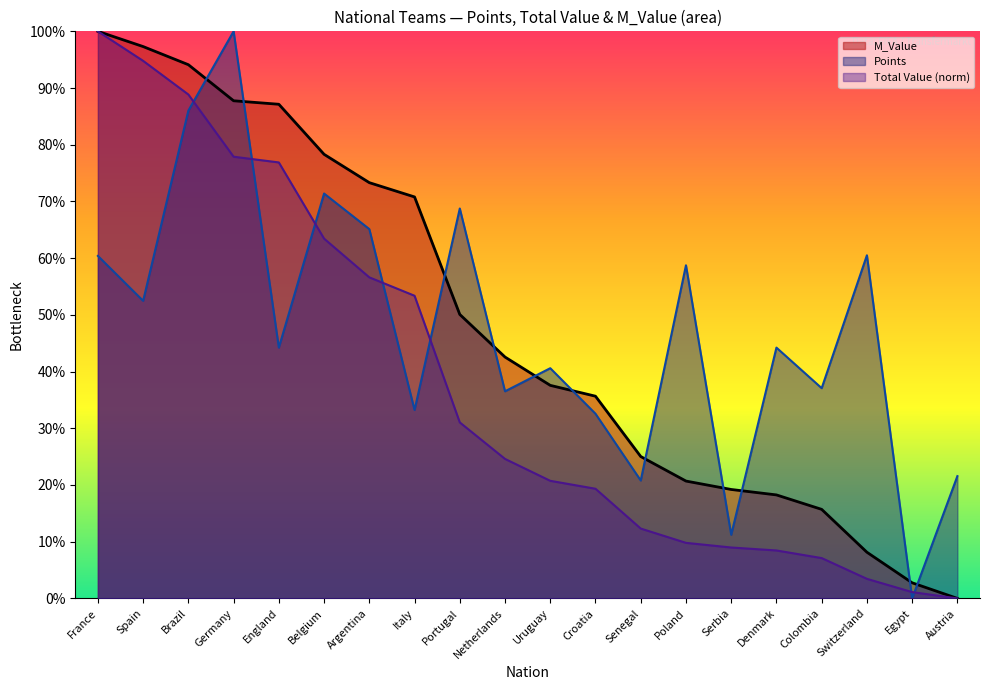

What is the difference between the maximum and minimum values in the Points series?

100.0